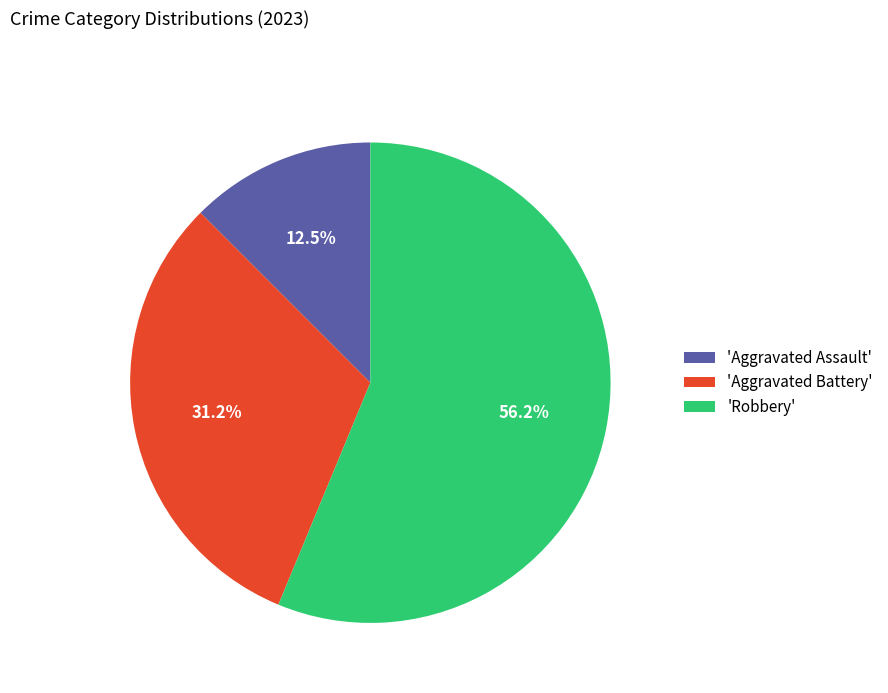

Rank the categories by value from lowest to highest.

'Aggravated Assault', 'Aggravated Battery', 'Robbery'